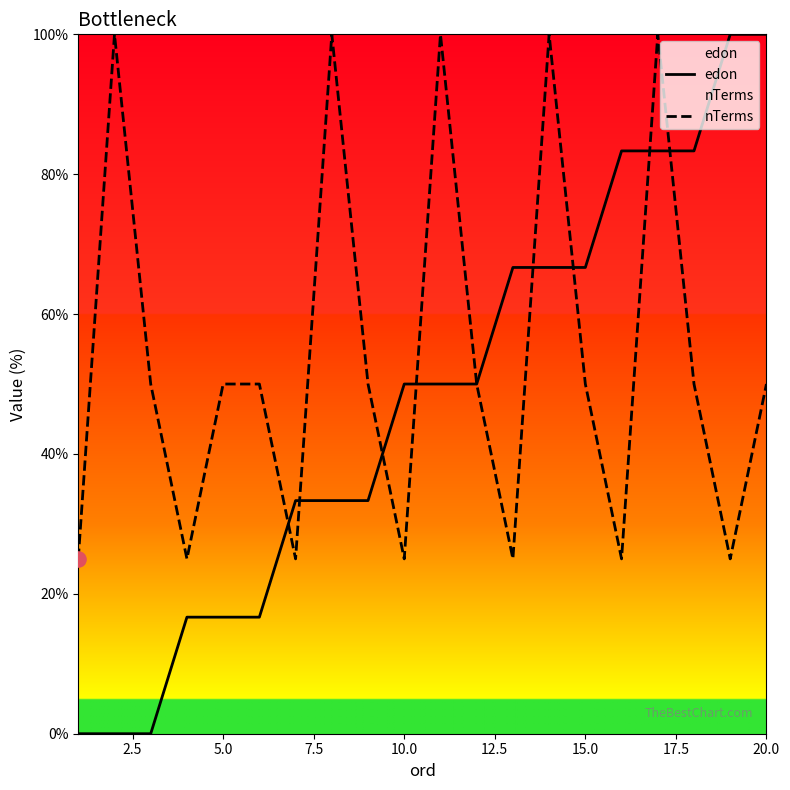

Which series contains the lowest Y value?

edon